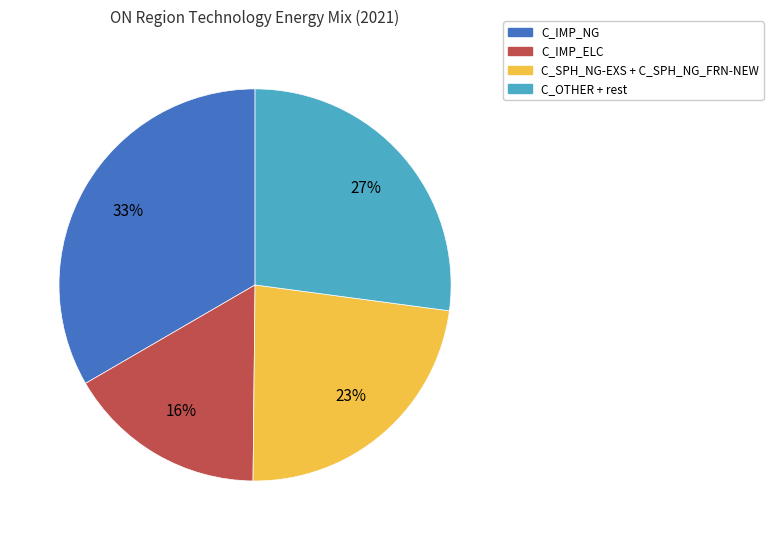

Is there a majority slice in this chart?

No